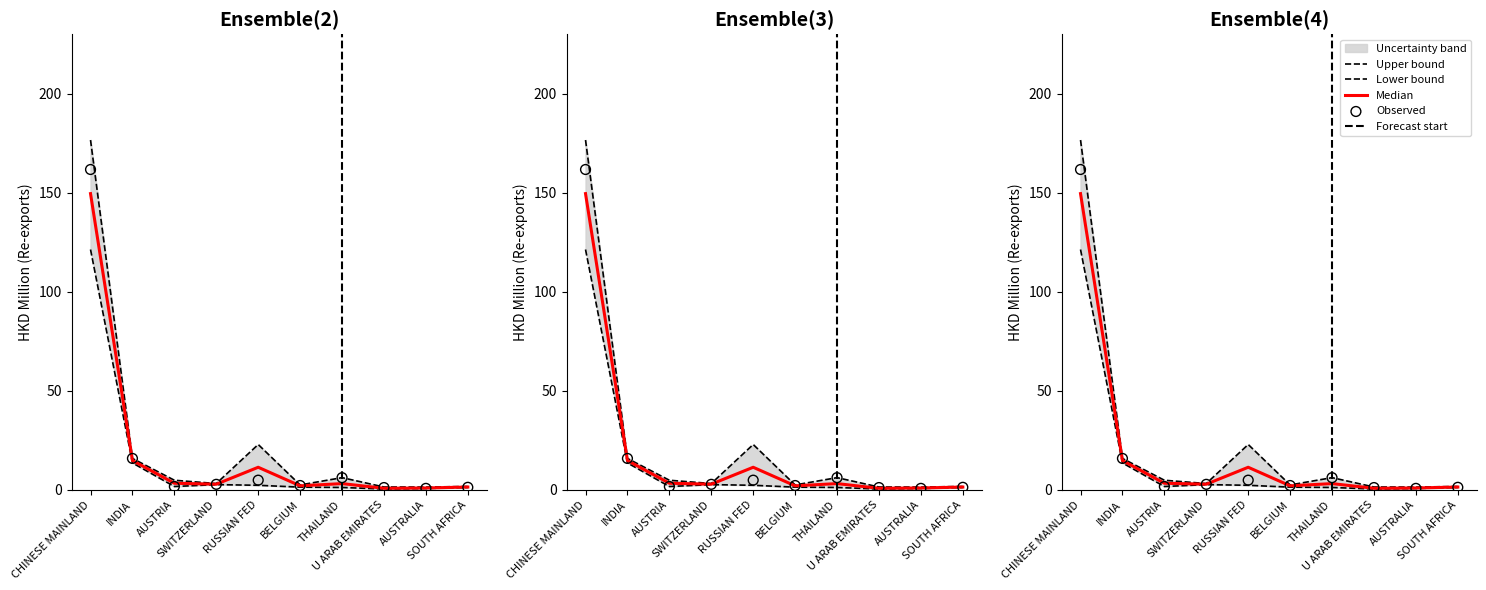

Is the value of 201612 at INDIA greater than the value of 201712 at U ARAB EMIRATES?

Yes